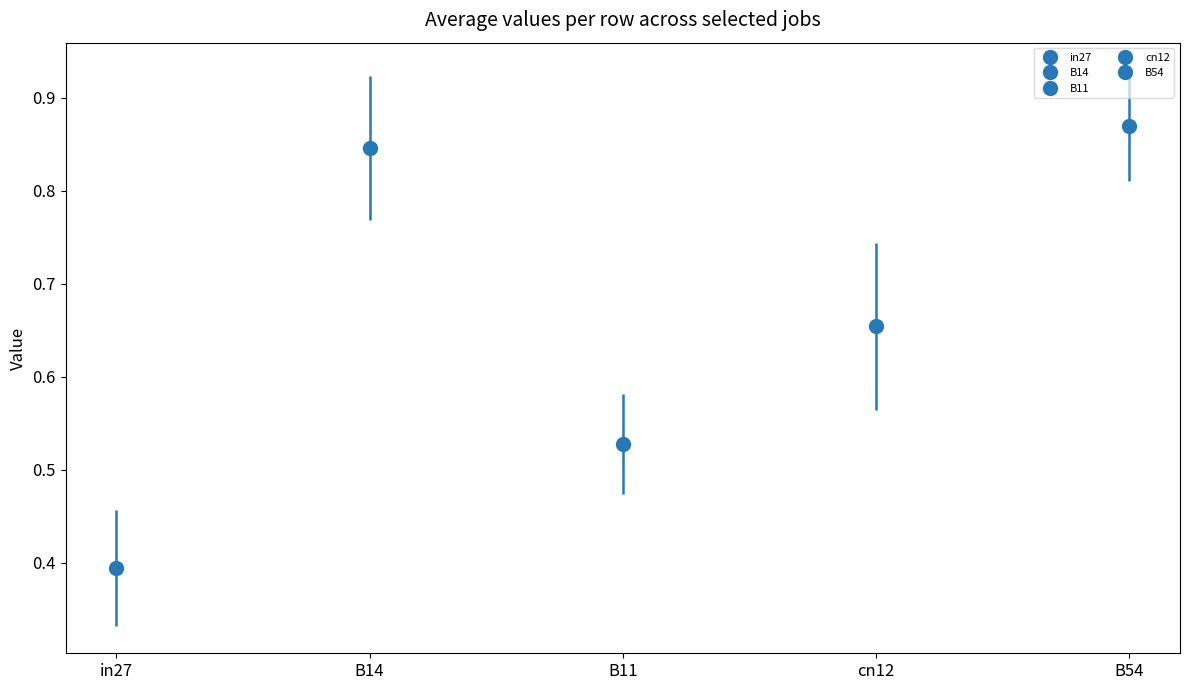

What is the label of the 2nd bar from the left?

B14